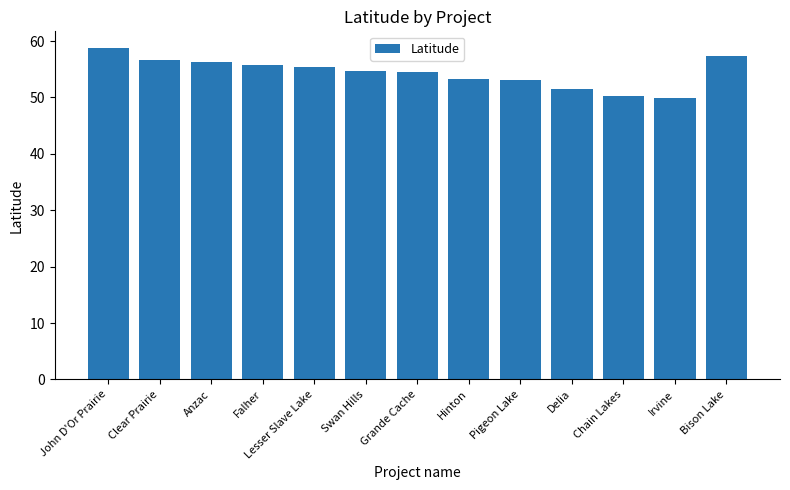

What is the sum of the values at Bison Lake and Irvine?

107.2